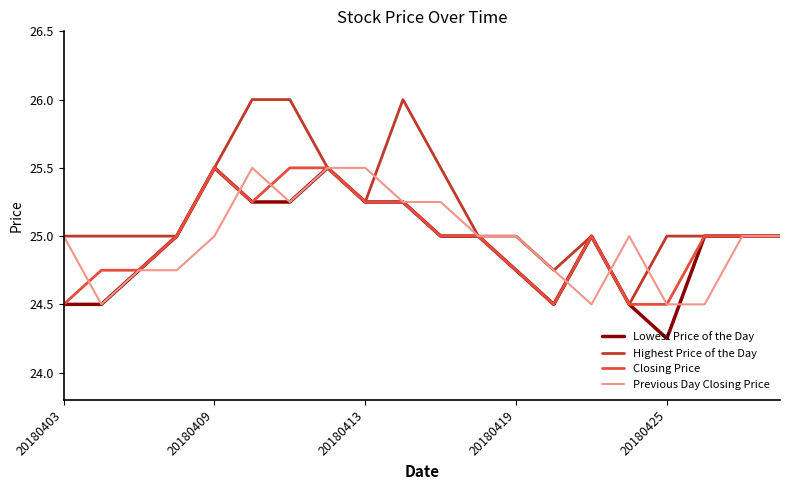

What is the highest value of the Highest Price of the Day series?

26.0